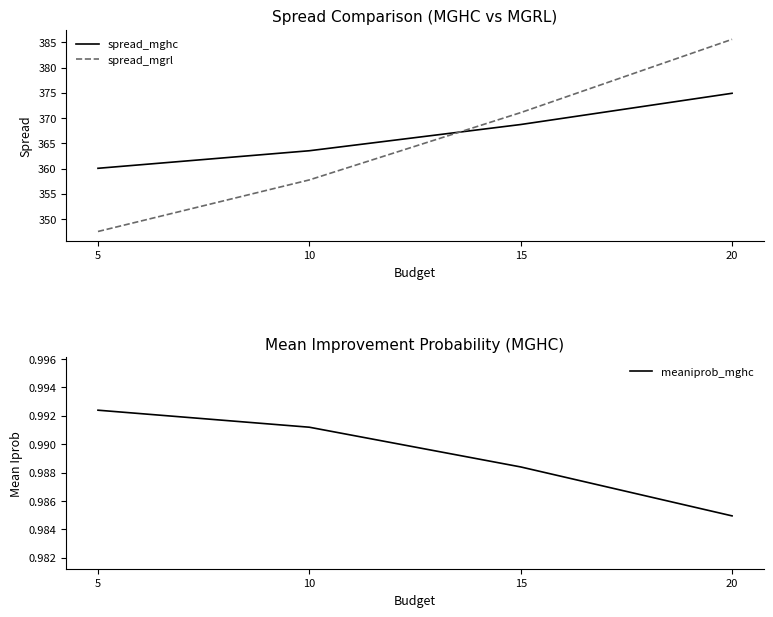

How many categories are shown in the chart?

4